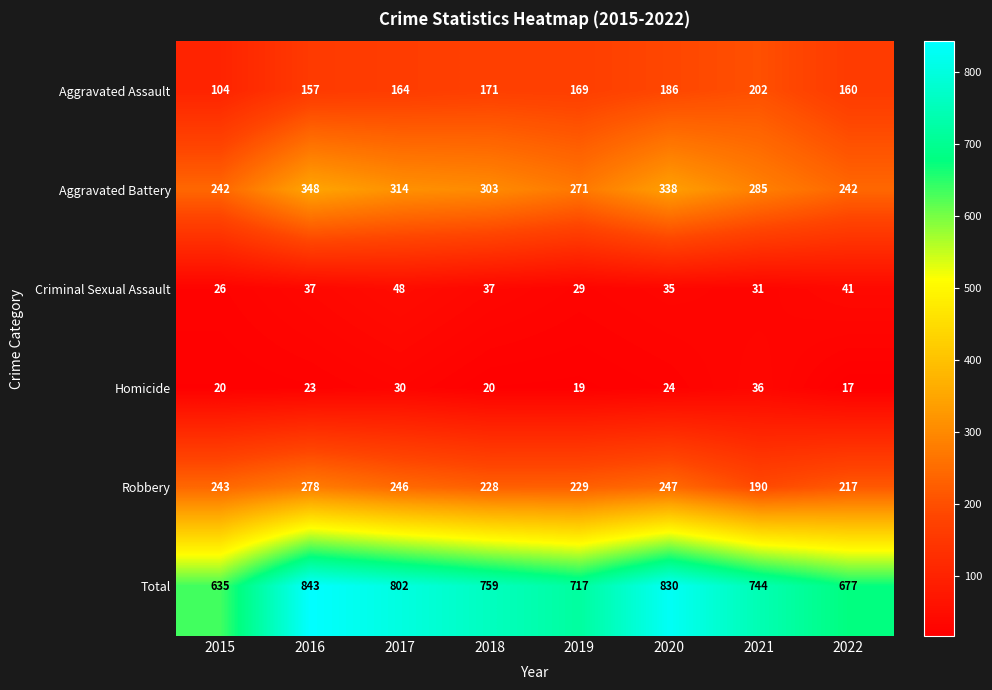

Which series has the largest total across all categories?

Total